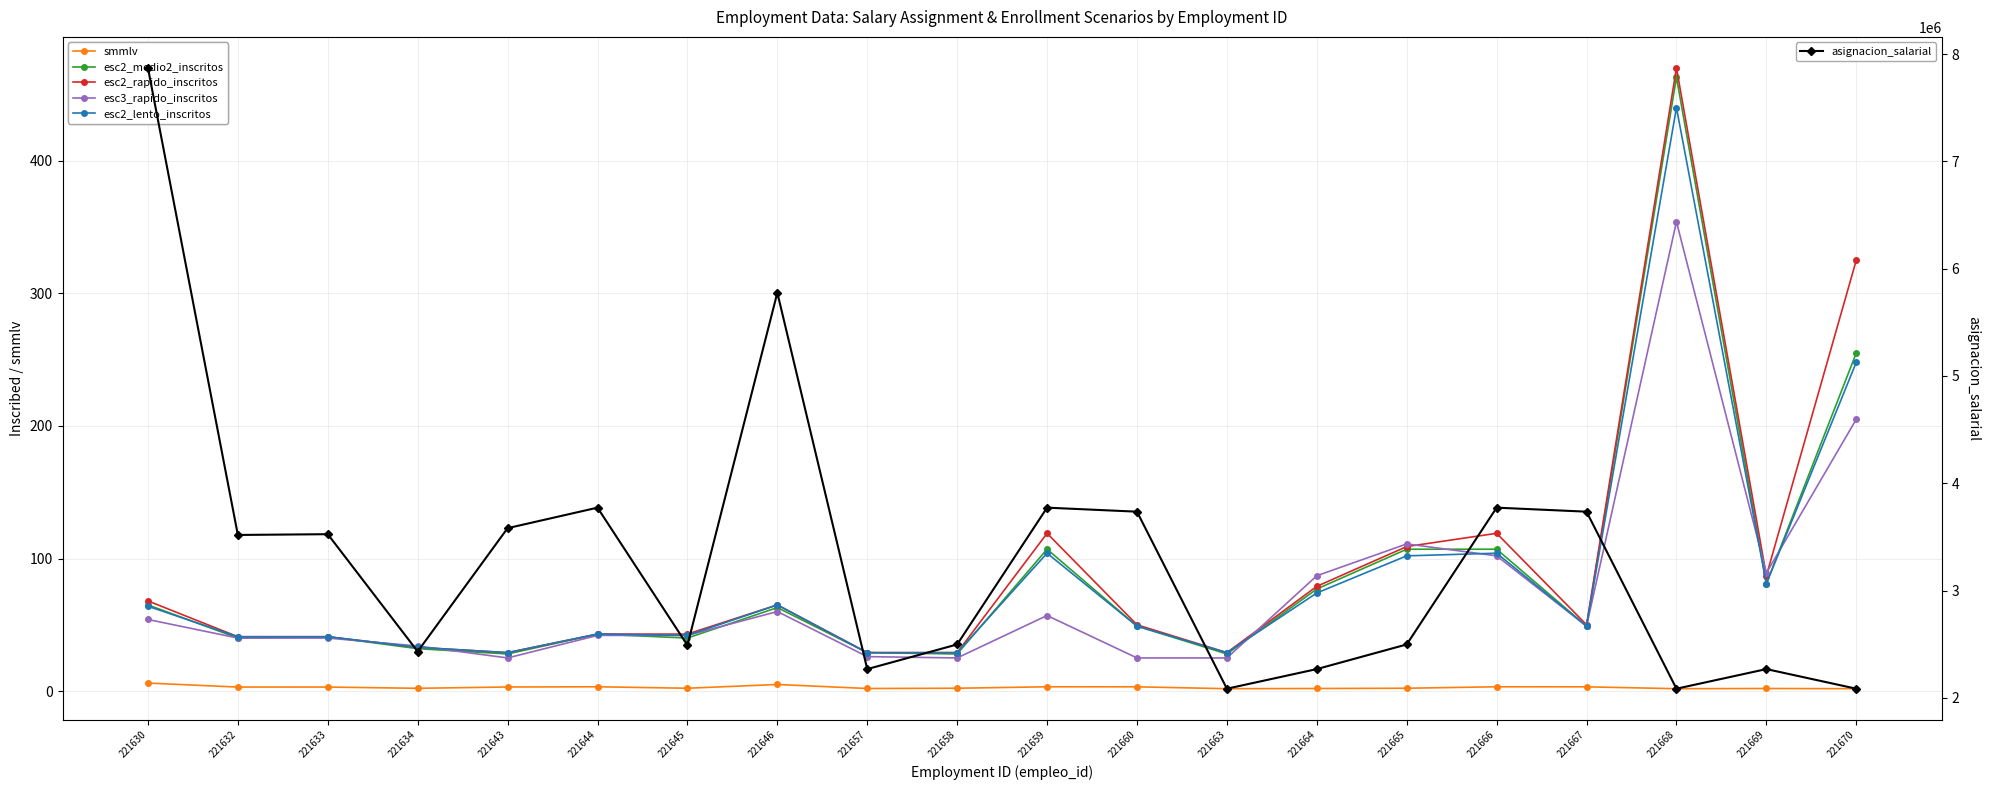

How many intersections are there between esc3_rapido_inscritos and esc2_rapido_inscritos?

6